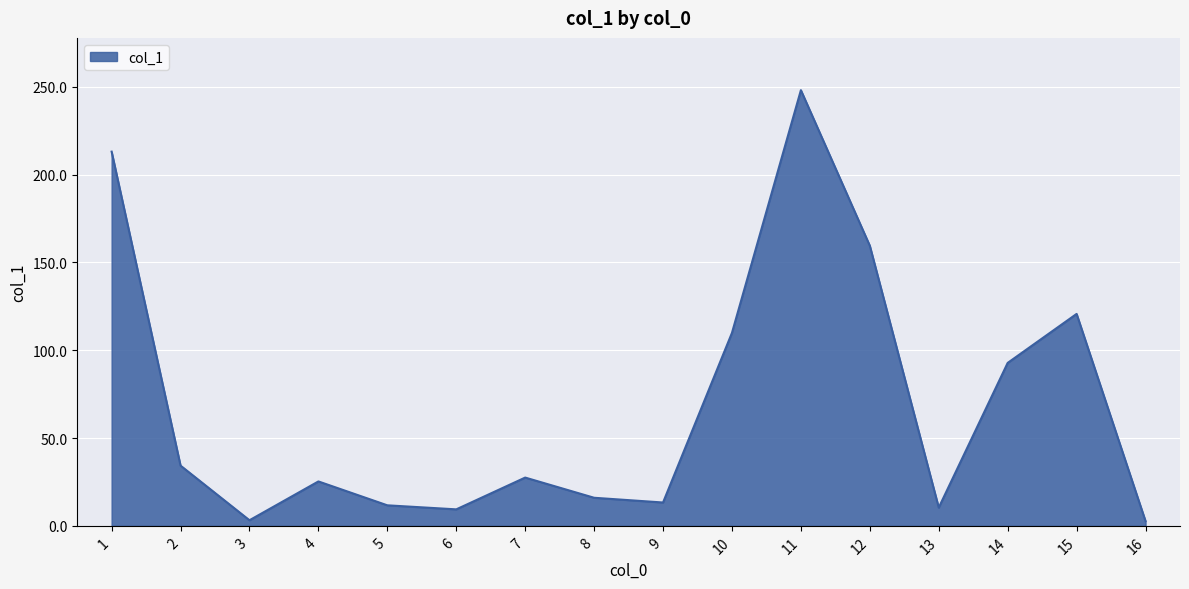

Count the number of categories in the chart.

16